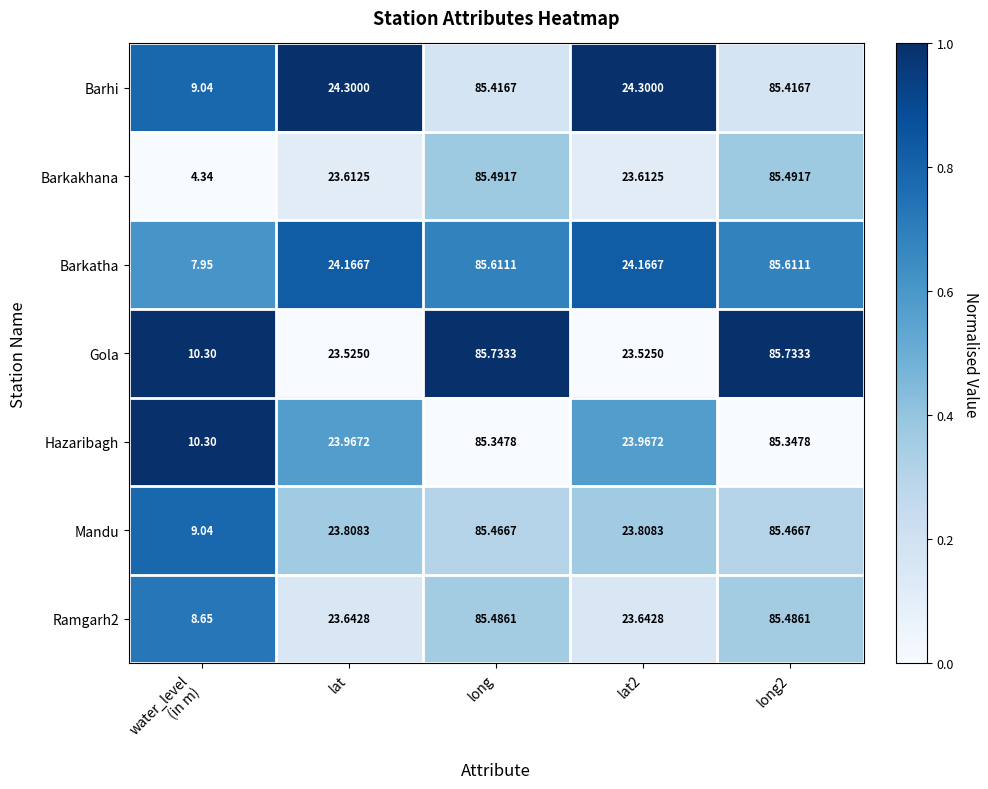

Which series has the widest spread of values?

Barkakhana